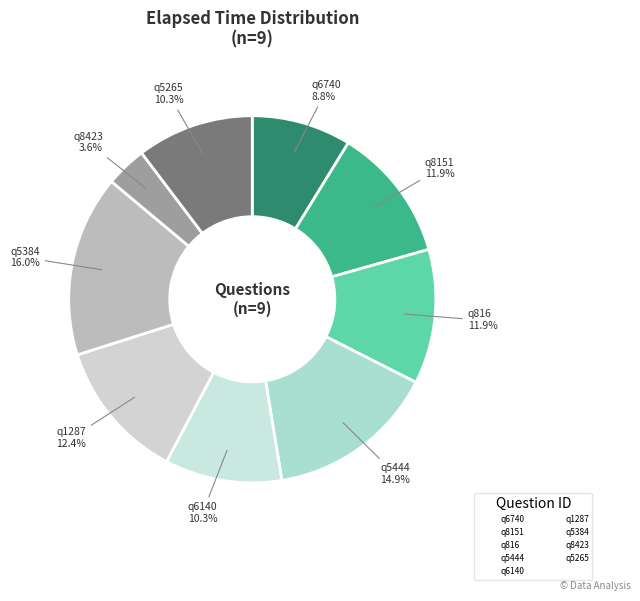

Is there a majority slice in this chart?

No